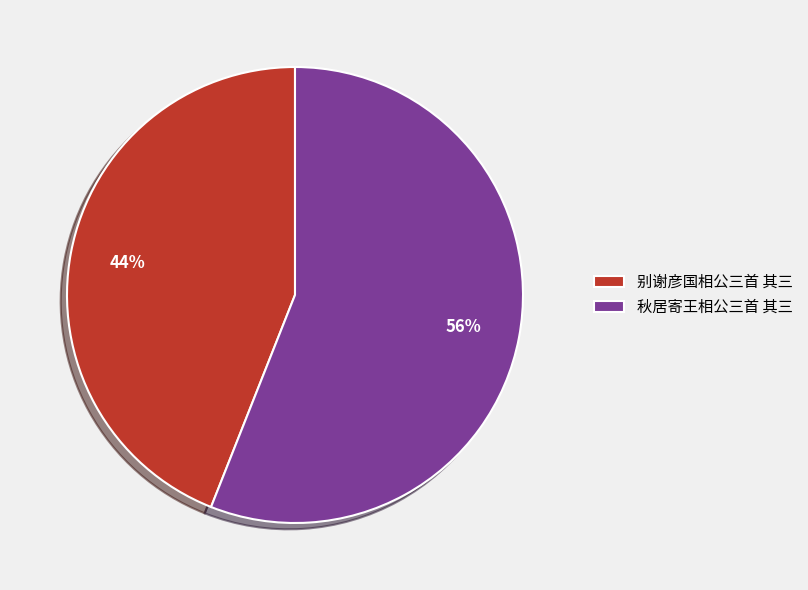

Approximately how many times larger is the value at 秋居寄王相公三首 其三 compared to 别谢彦国相公三首 其三?

1.3